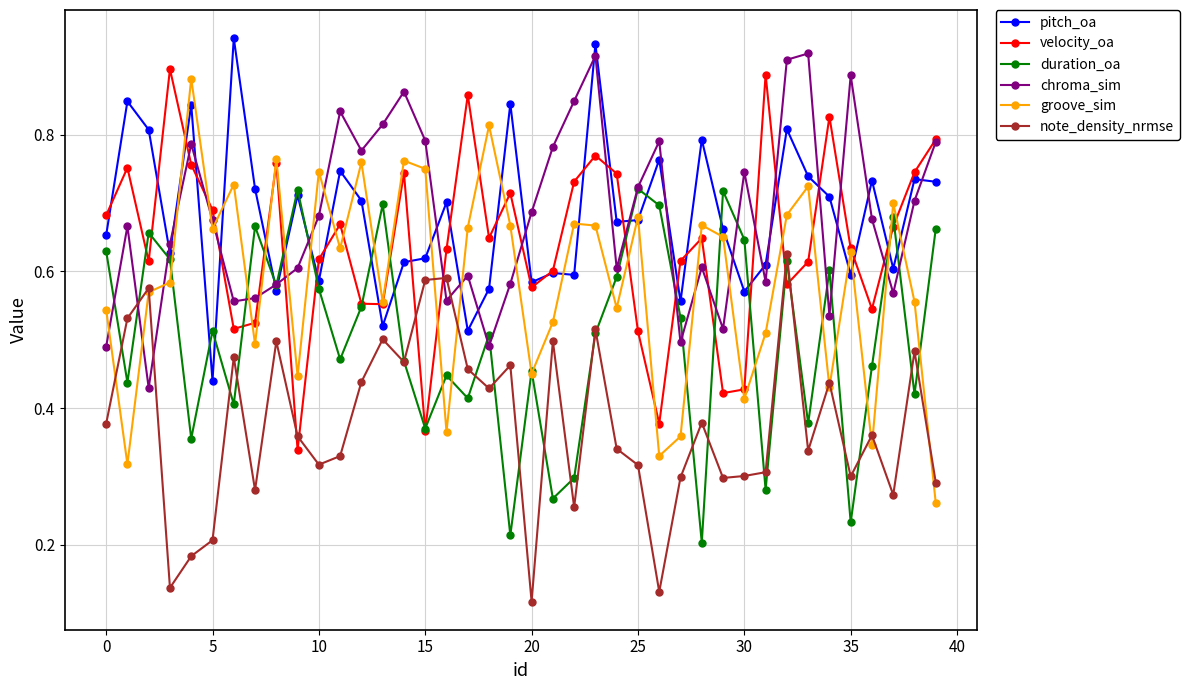

How many intersections are there between note_density_nrmse and chroma_sim?

4